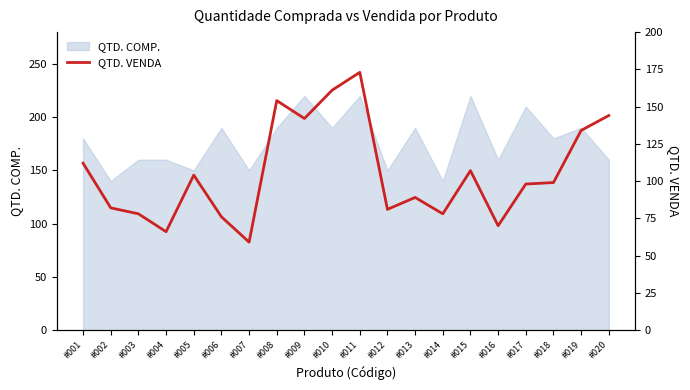

True or false: QTD. COMP. has a value of 210 at #017.

True